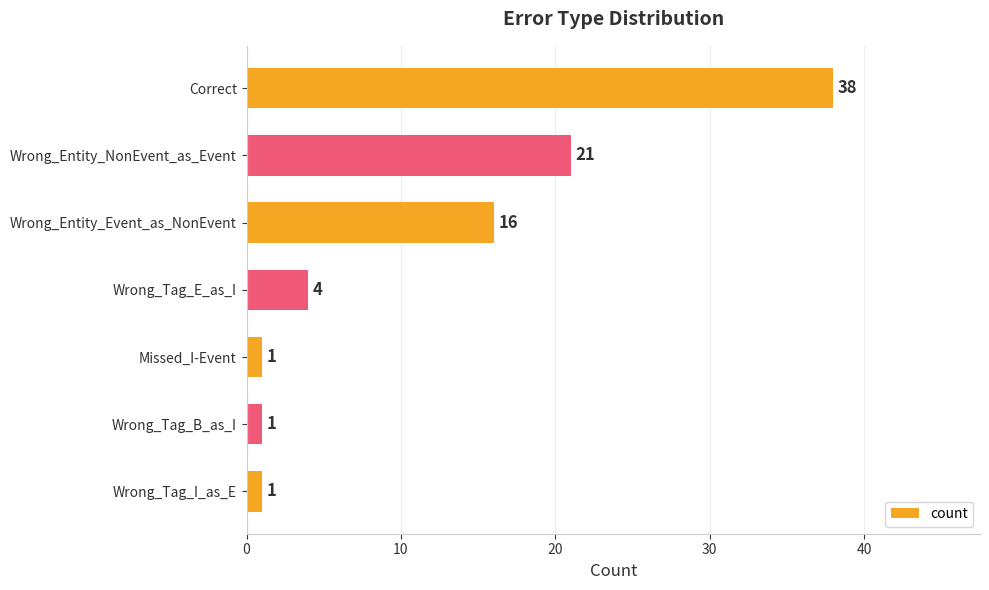

Reading bottom to top, transcribe all the data shown in this chart.

1	1	1	4	16	21	38